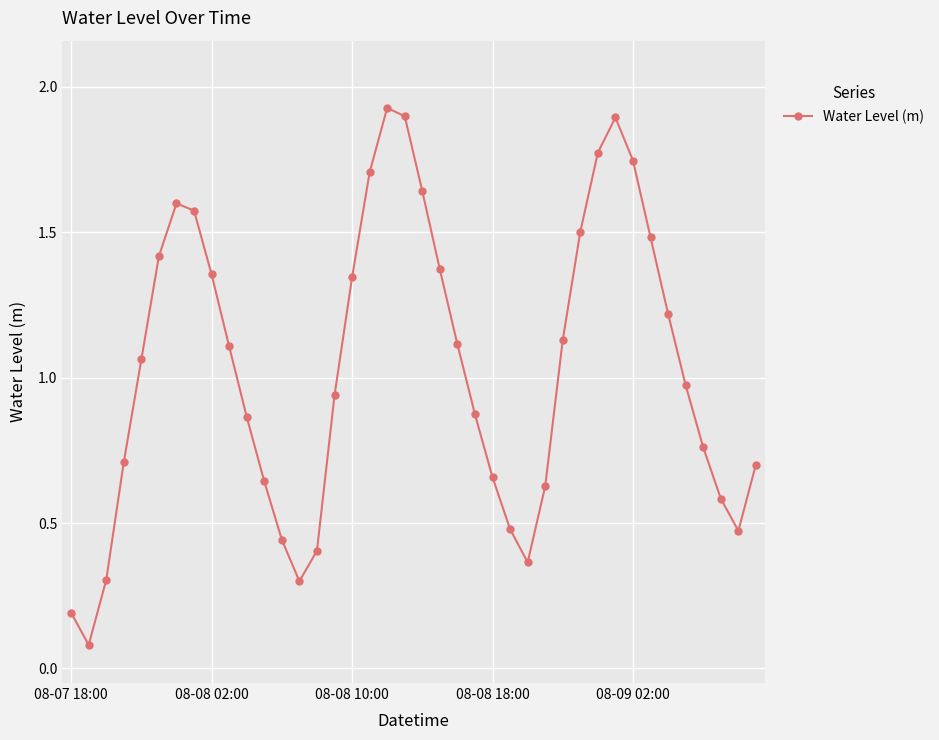

How many points are higher than both their immediate neighbors (excluding endpoints)?

3